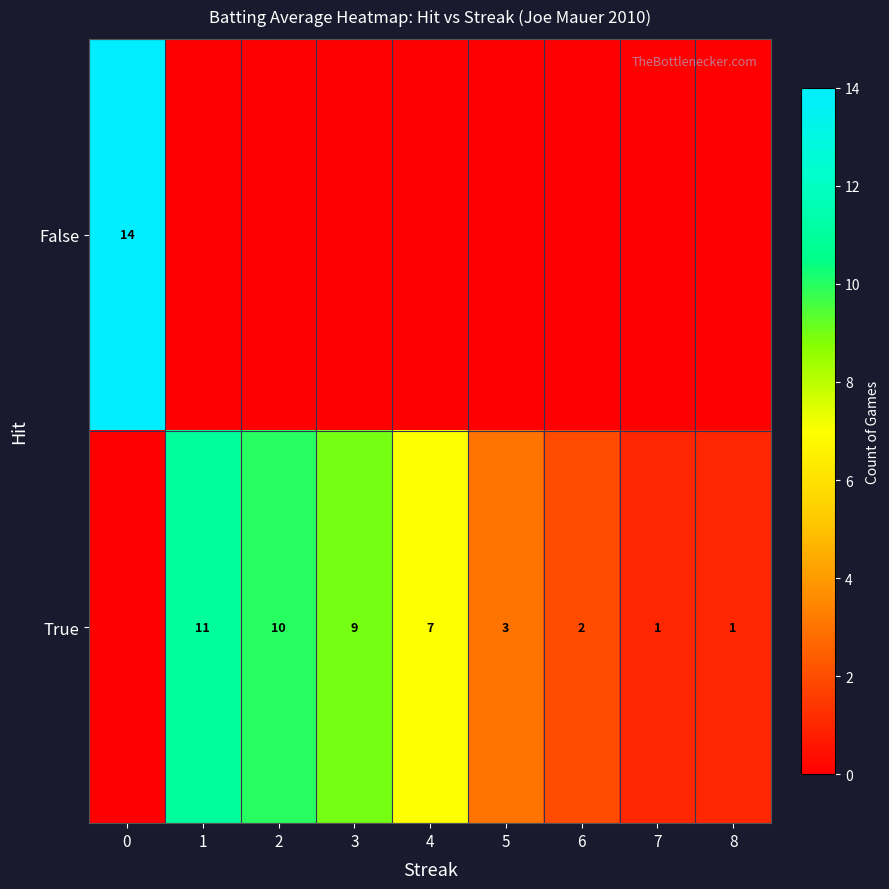

True or false: True has a value of 10 at 2.

True